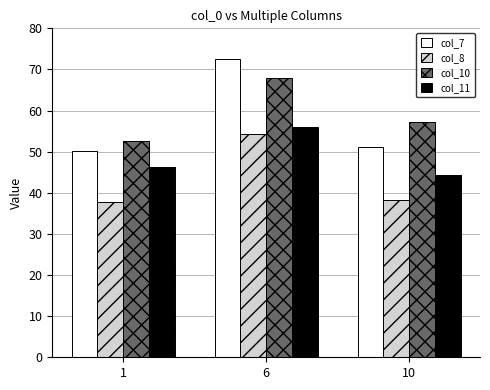

At which category is the sum across all series the highest?

6